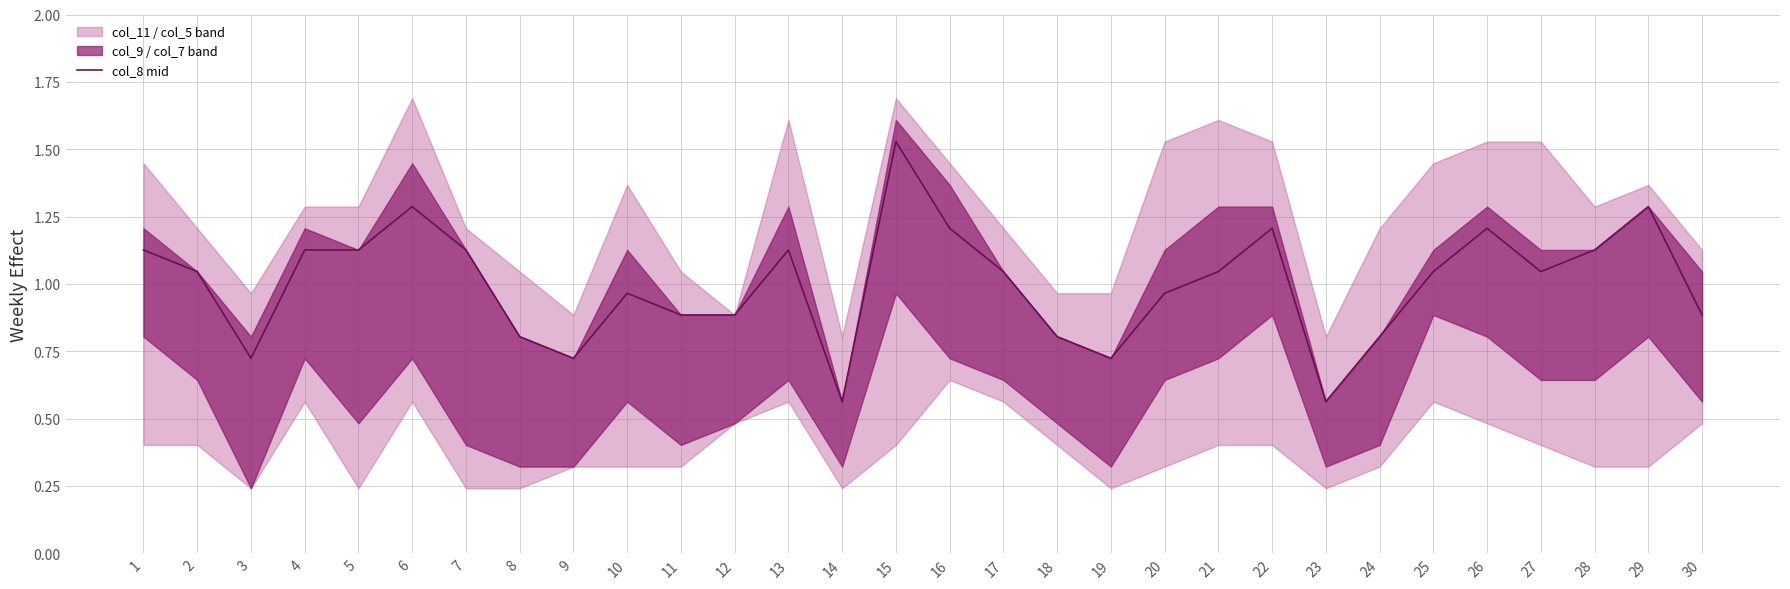

Reading right to left, extract all data points from this chart.

30=0.9	29=1.3	28=1.1	27=1.0	26=1.2	25=1.0	24=0.8	23=0.6	22=1.2	21=1.0	20=1.0	19=0.7	18=0.8	17=1.0	16=1.2	15=1.5	14=0.6	13=1.1	12=0.9	11=0.9	10=1.0	9=0.7	8=0.8	7=1.1	6=1.3	5=1.1	4=1.1	3=0.7	2=1.0	1=1.1